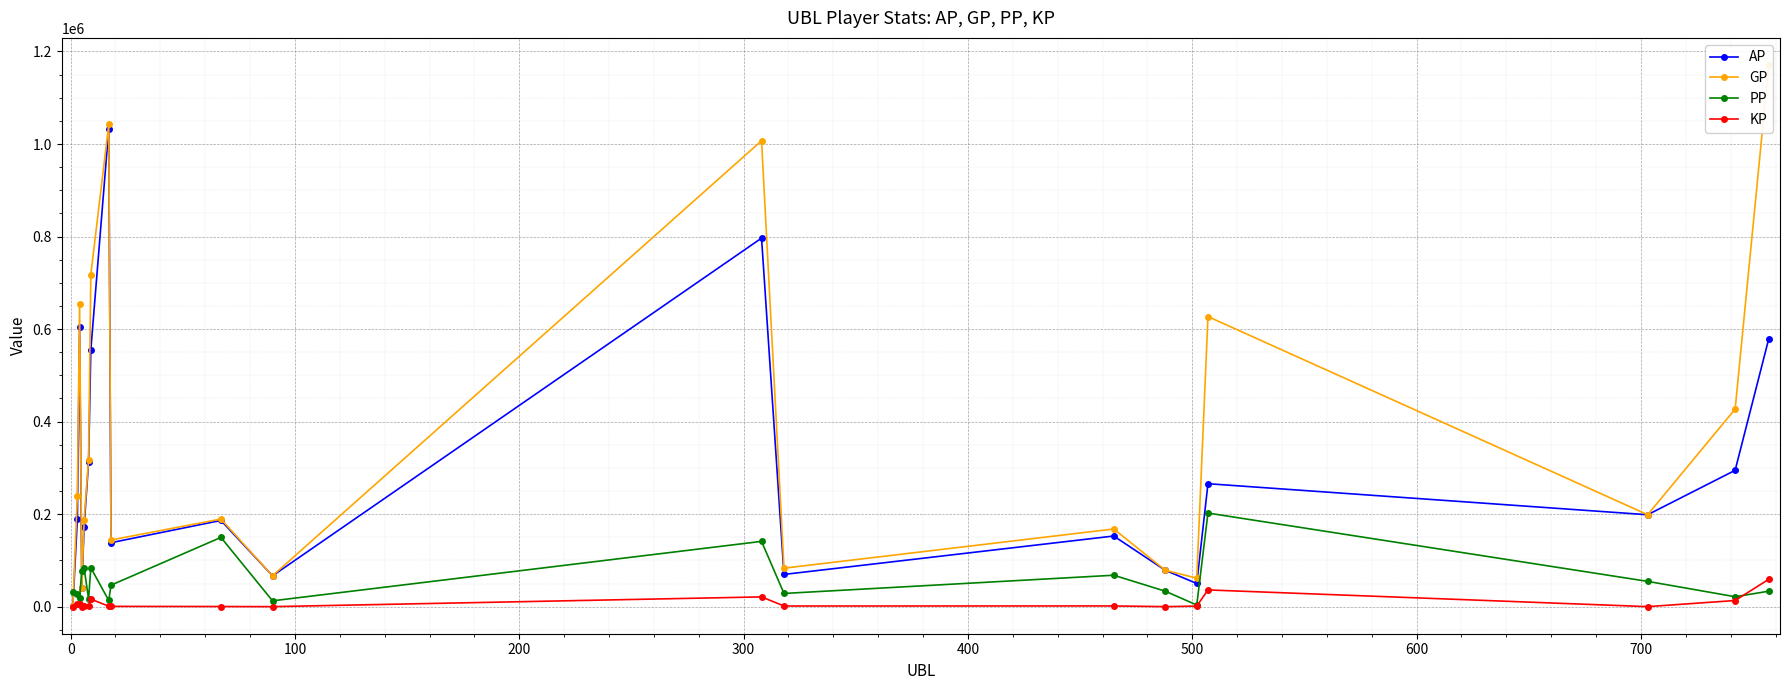

How many distinct data groups are displayed?

4